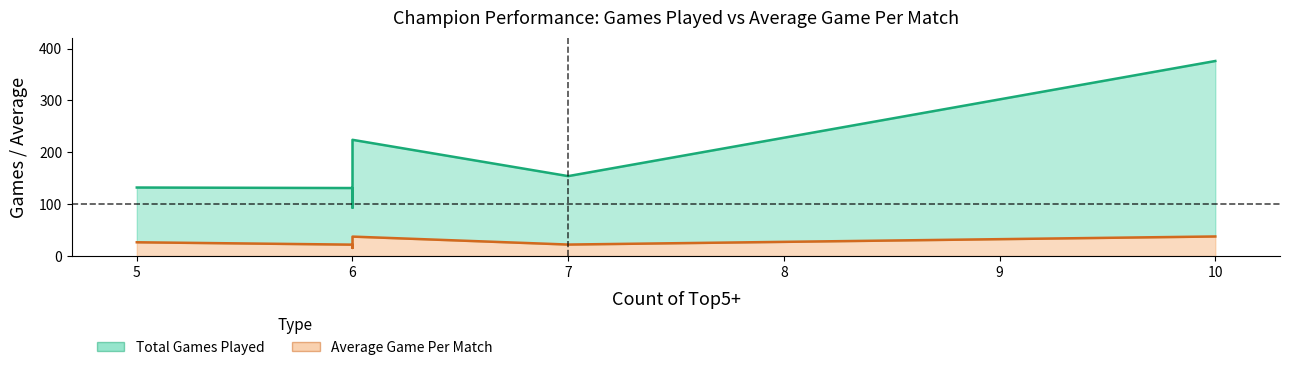

True or false: Average Game Per Match and Total Games Played cross at least once.

False